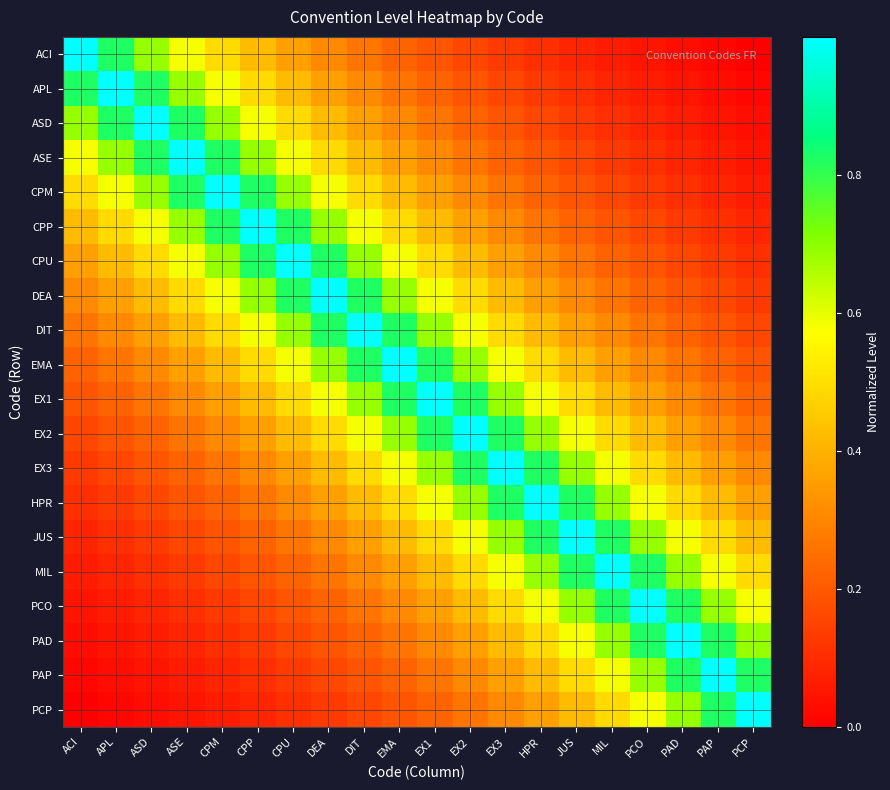

At which category does the chart reach its minimum across all series?

PCP